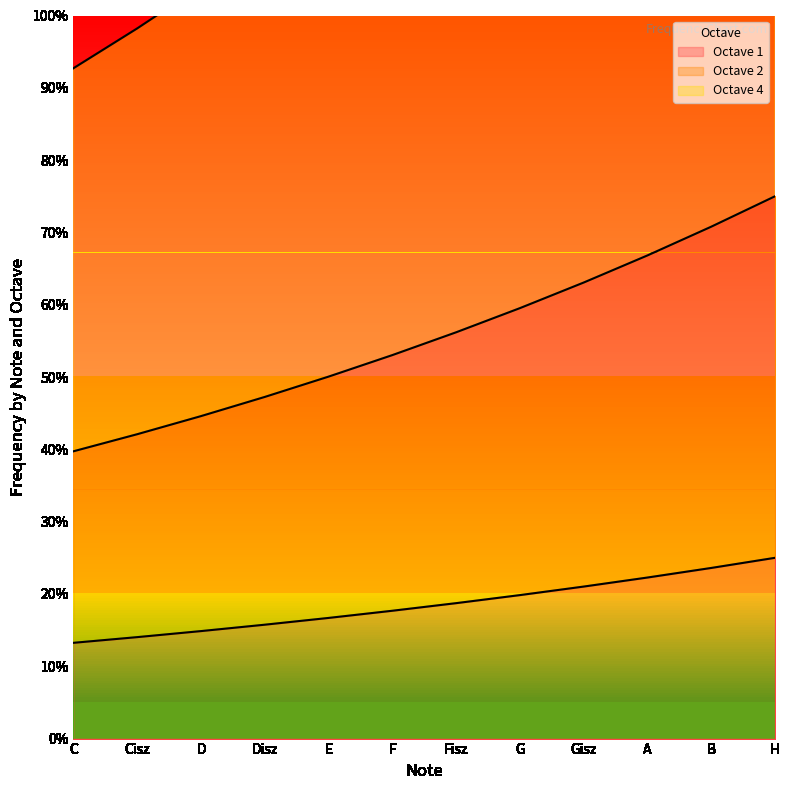

The Octave 2 series shows 53.0 at F. True or false?

True